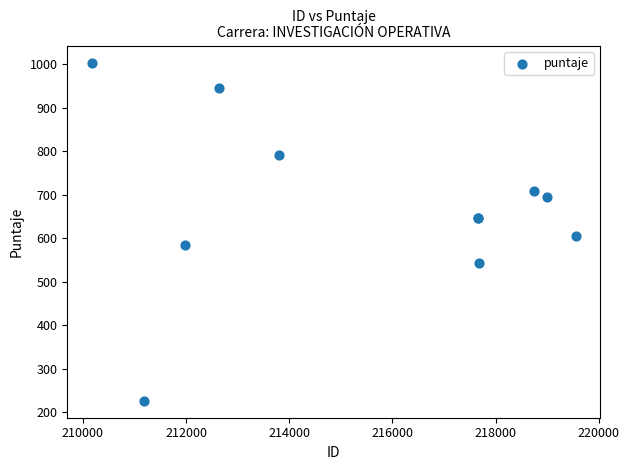

What Y value in the scatter plot is closest to 615?

605.8